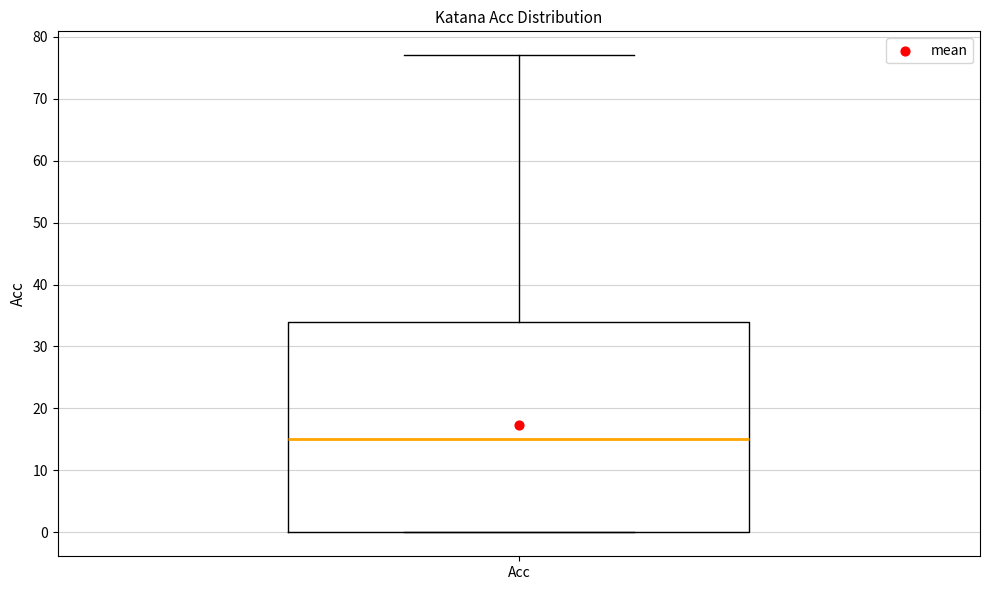

Read this box plot against the y-axis: the position of the median line, the range covered by the box, and the ends of both whiskers. The values are not printed on the chart, so give them approximately, as read against the axis.

median 15, box 0 to 34, whiskers 0 to 77